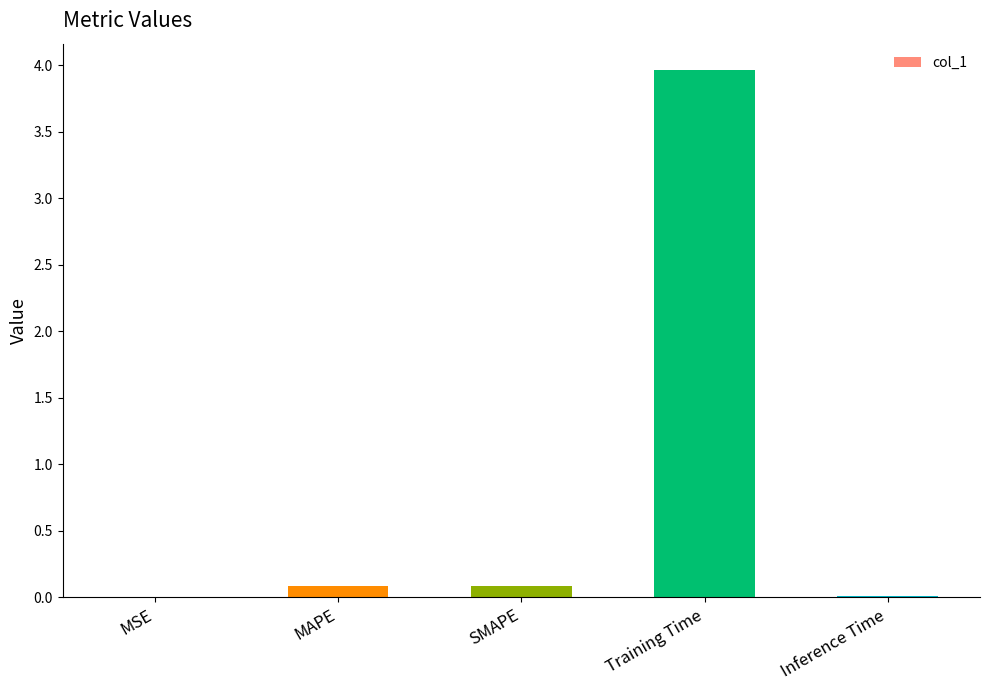

What is the sum of all values?

4.2